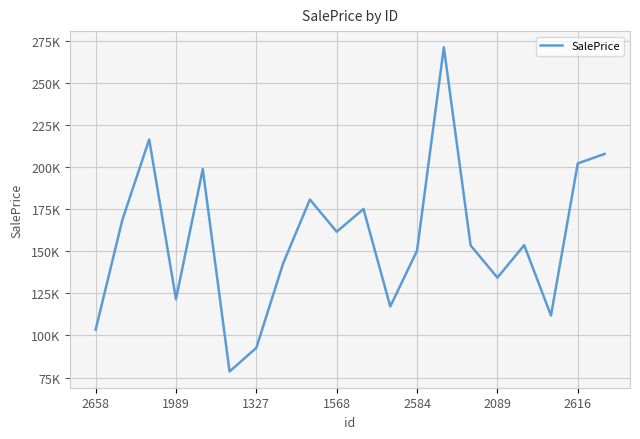

What is the greatest value displayed?

271258.0